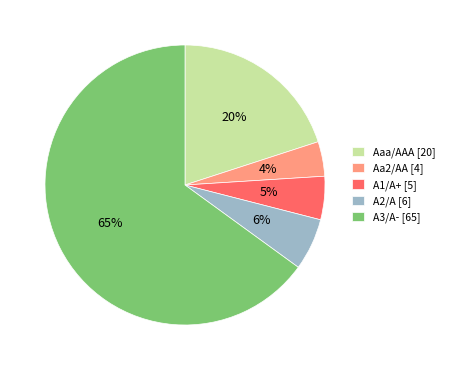

What is the largest slice in the pie chart?

A3/A-